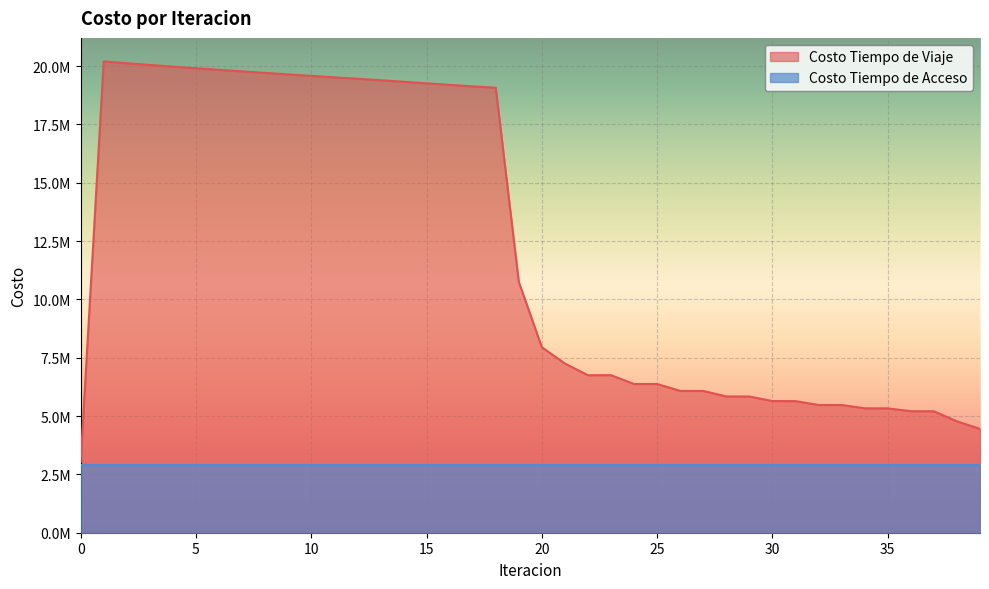

What is the maximum value shown in the chart?

20197573.2